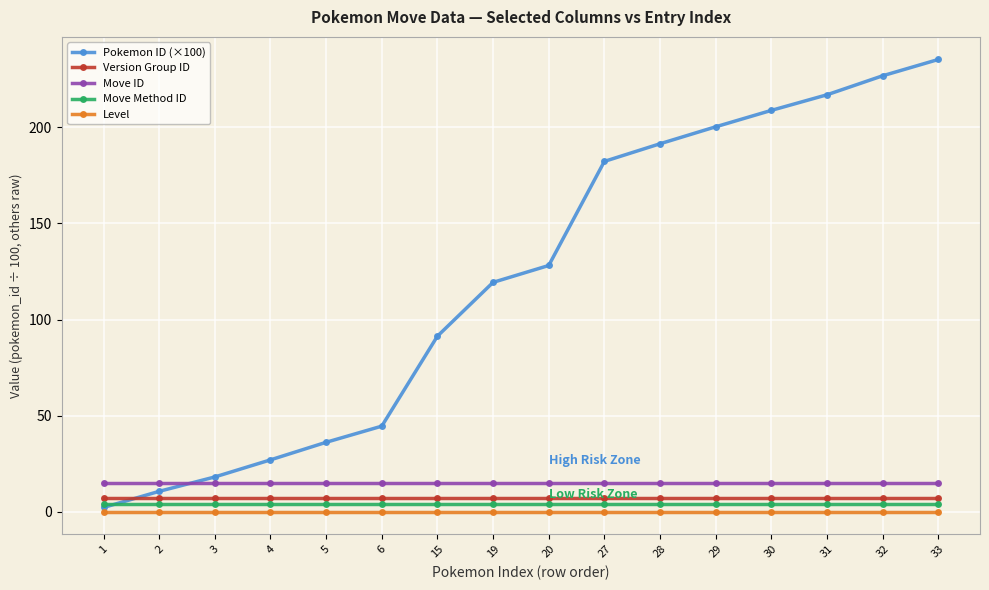

At how many categories does at least one series exceed 127?

8